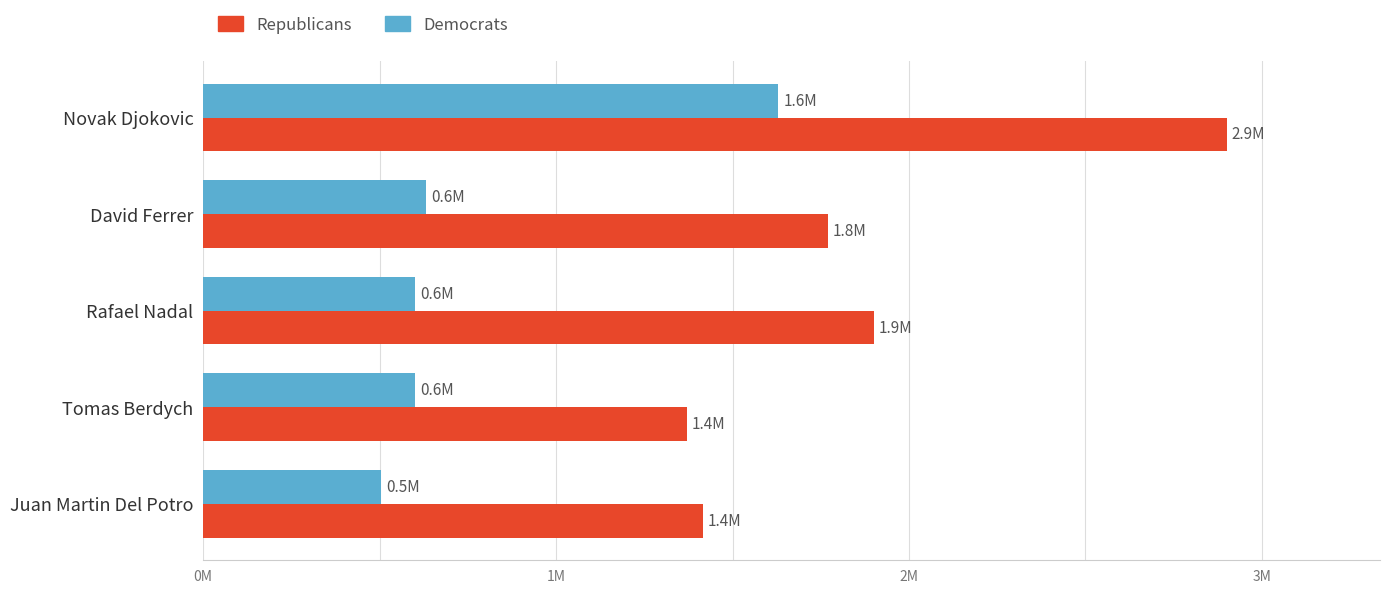

What are all the series names shown in the legend?

Republicans, Democrats